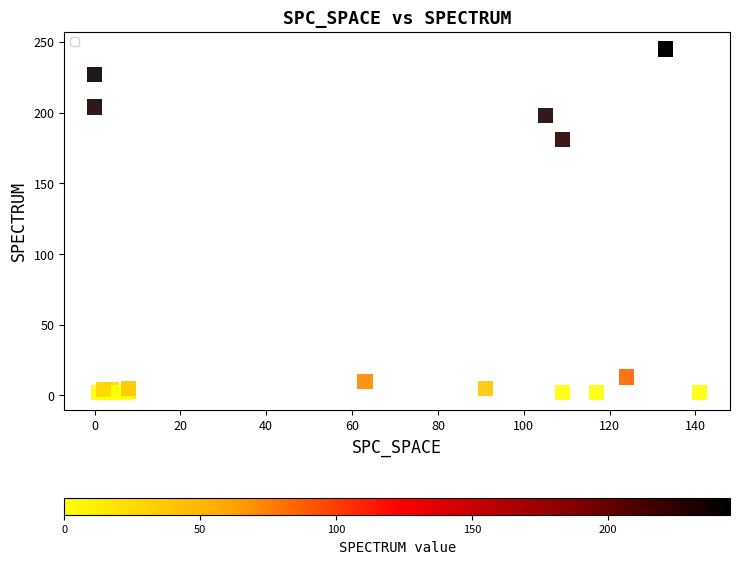

What Y value in the scatter plot is closest to 123?

181